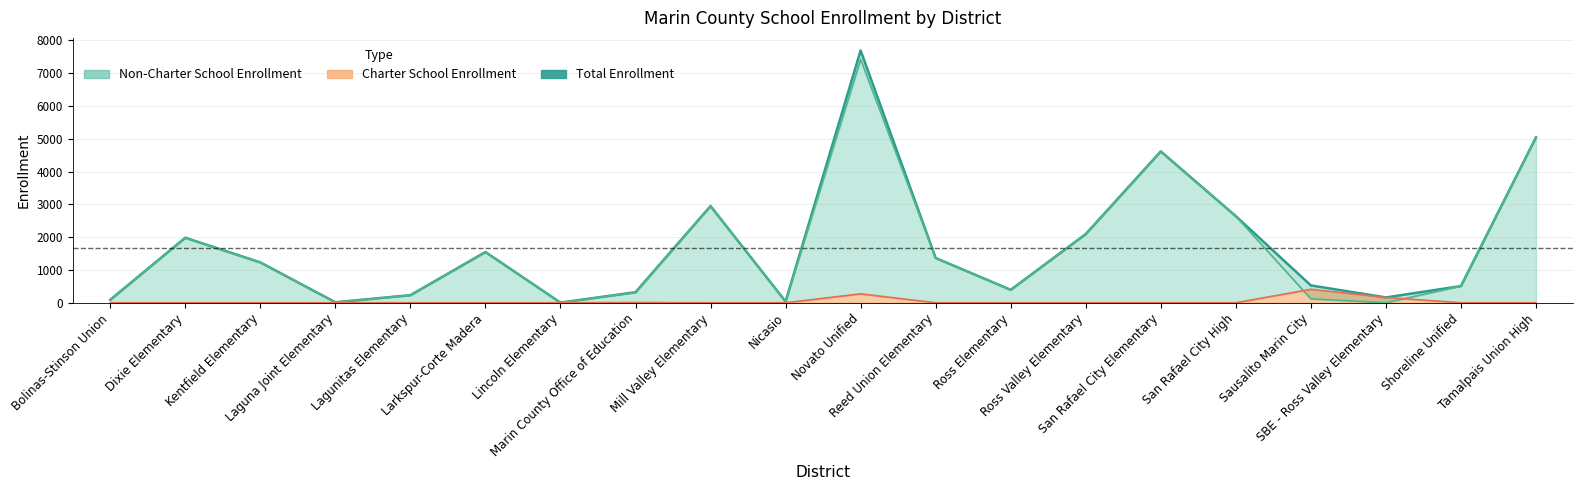

What position from the right is San Rafael City Elementary?

6